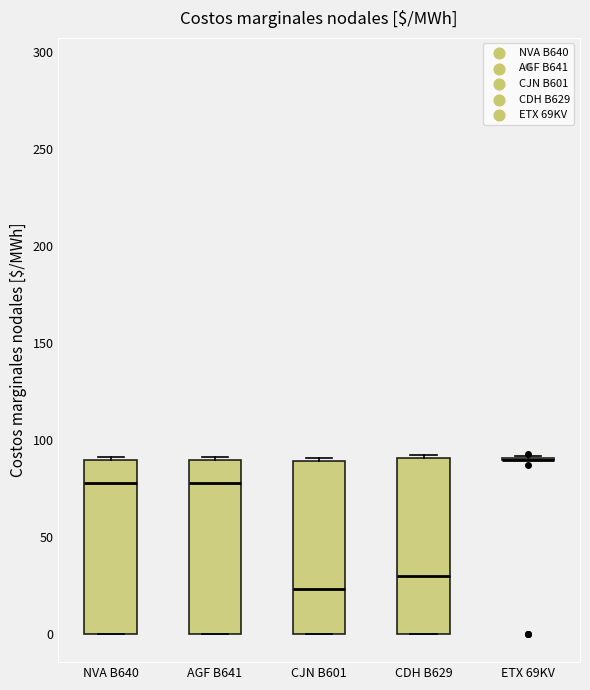

Reading left to right, read every box against the y-axis: the position of its median line, the range the box covers, and the ends of its whiskers. The values are not printed on the chart, so give them approximately, as read against the axis.

NVA B640: median 80, box 0 to 90, whiskers 0 to 90
AGF B641: median 80, box 0 to 90, whiskers 0 to 90
CJN B601: median 25, box 0 to 90, whiskers 0 to 90 (just above the box's upper edge)
CDH B629: median 30, box 0 to 90, whiskers 0 to 90
ETX 69KV: box collapsed to a line at 90, whiskers 90 to 90